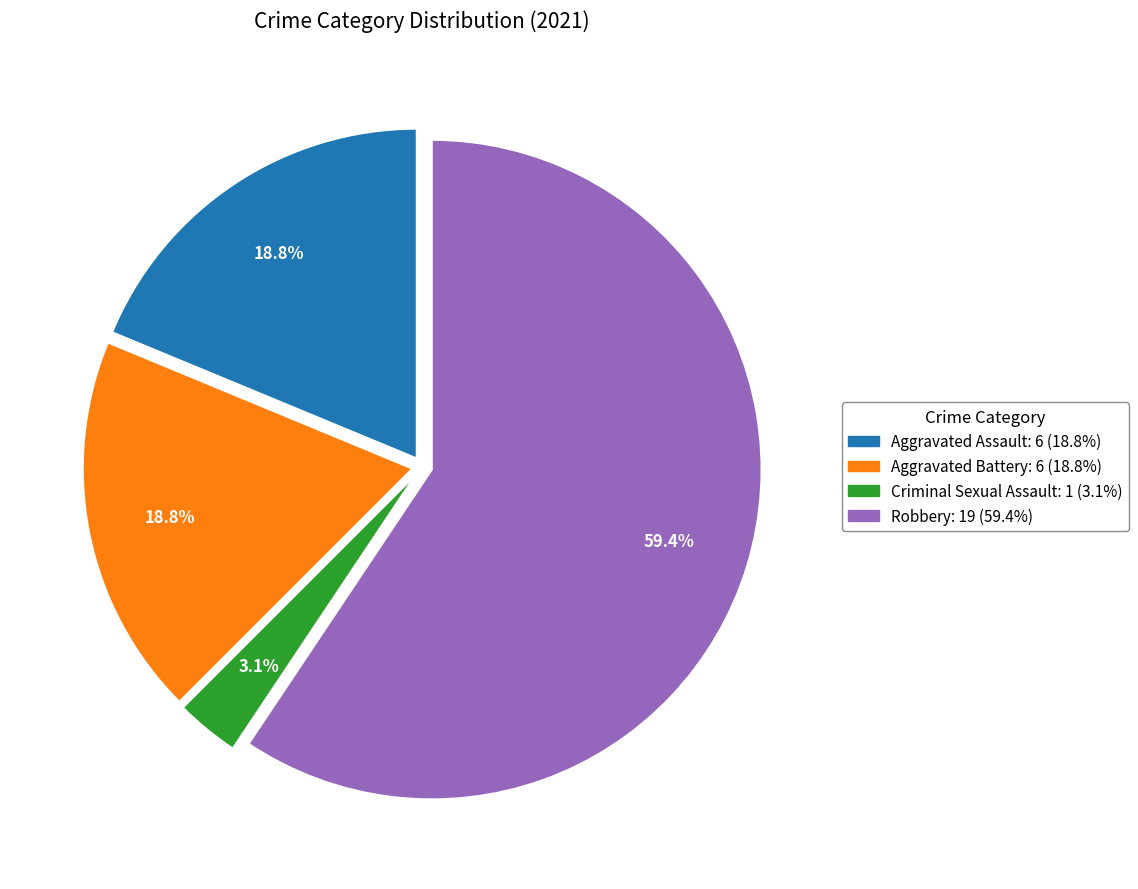

To the nearest percent, what is the difference between the largest and smallest slice percentages?

56%